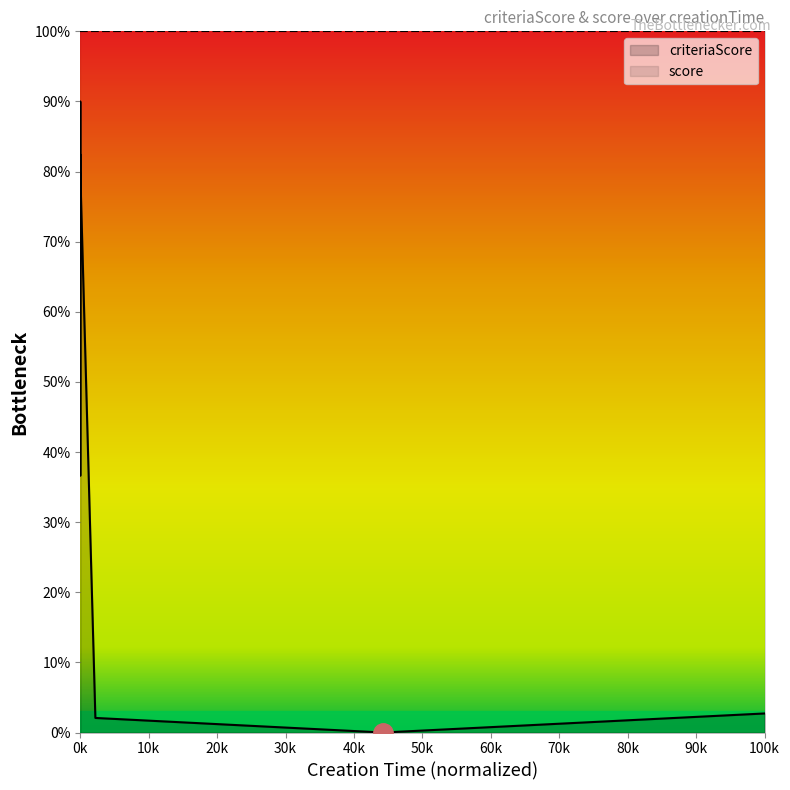

Is the value of score at 0k greater than the value of criteriaScore at 0k?

Yes